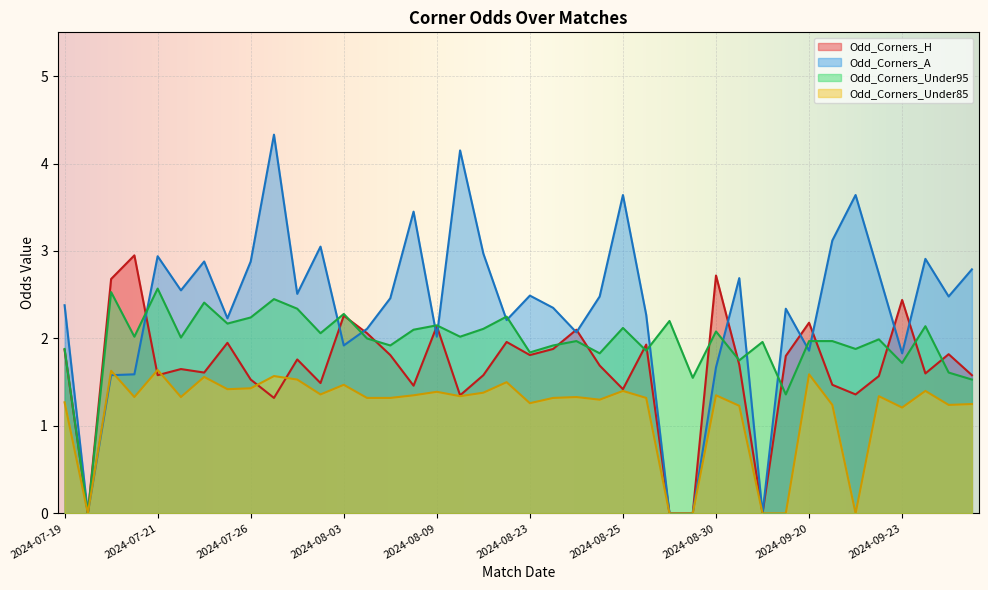

Rank the series by their maximum value, from highest to lowest.

Odd_Corners_A, Odd_Corners_H, Odd_Corners_Under95, Odd_Corners_Under85